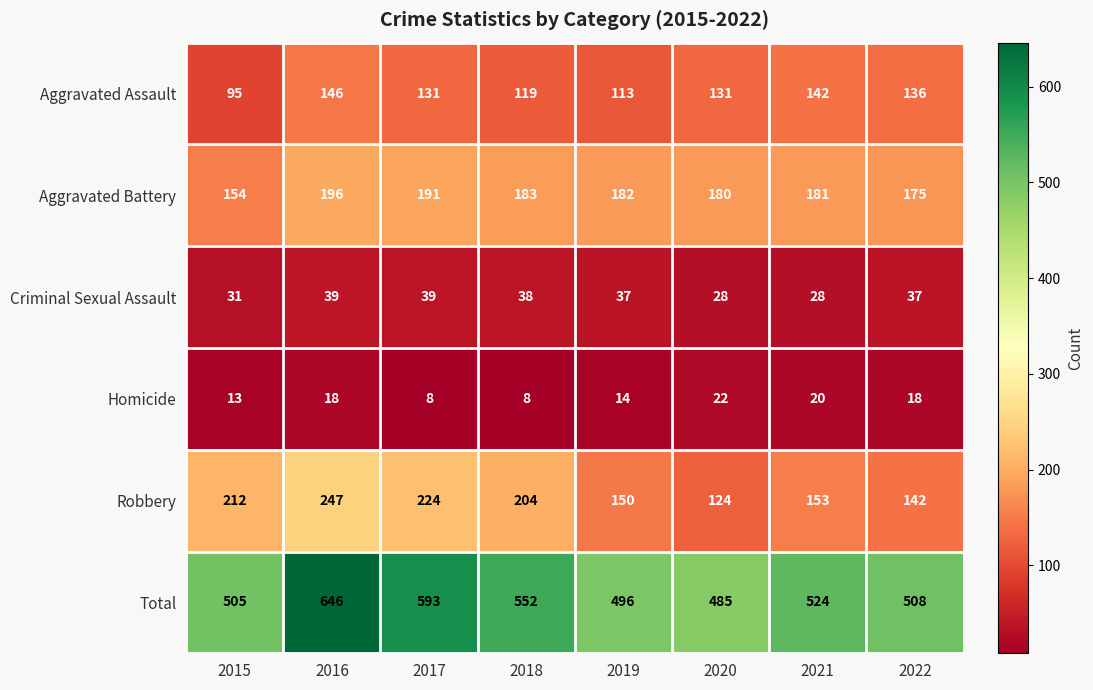

List the labels in order of Aggravated Battery value, smallest first.

2015, 2022, 2020, 2021, 2019, 2018, 2017, 2016